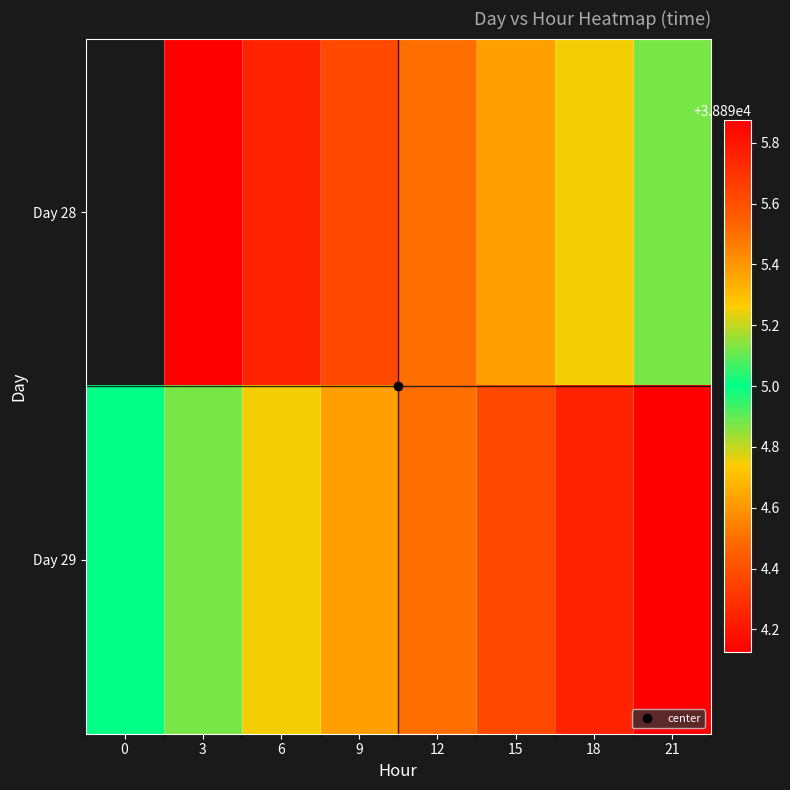

What is the sum of the Day 28 values at 21 and 6?

77789.1